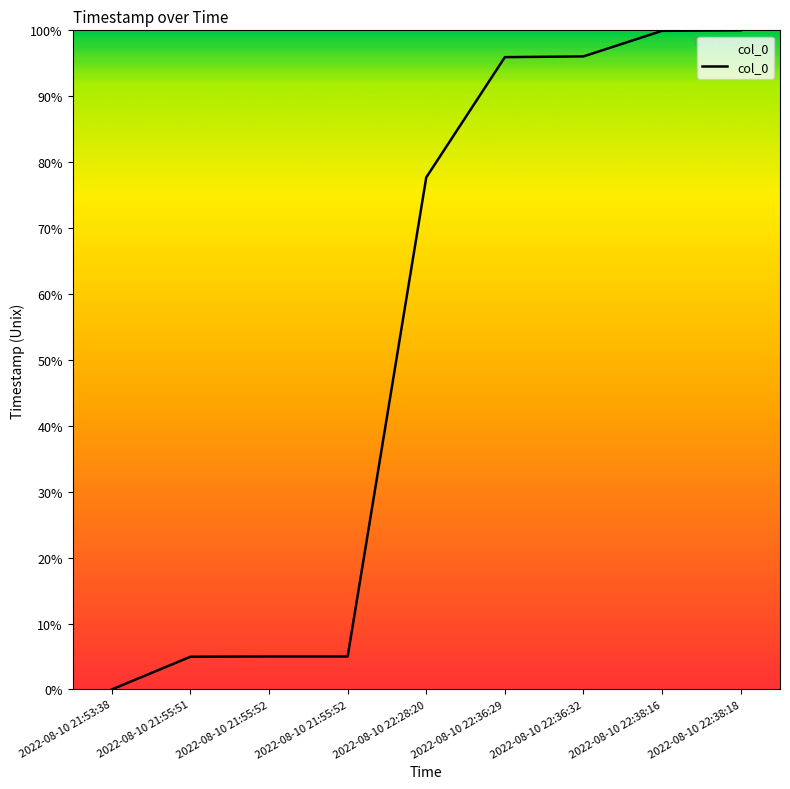

At which category does the chart reach its minimum across all series?

2022-08-10 21:53:38